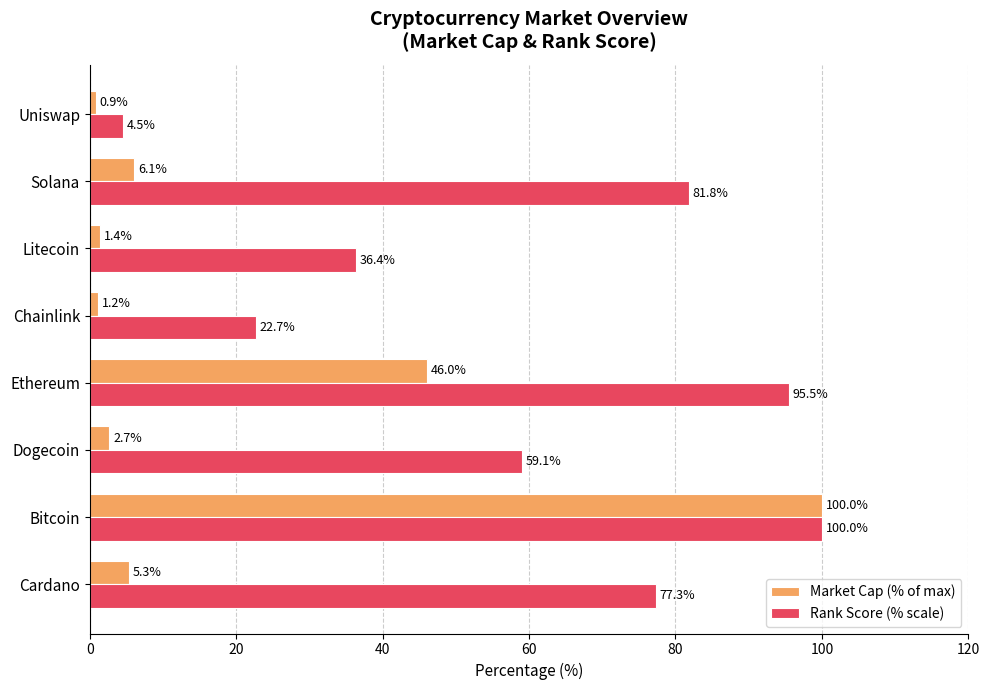

What is the average value of the Market Cap (% of max) series?

20.4